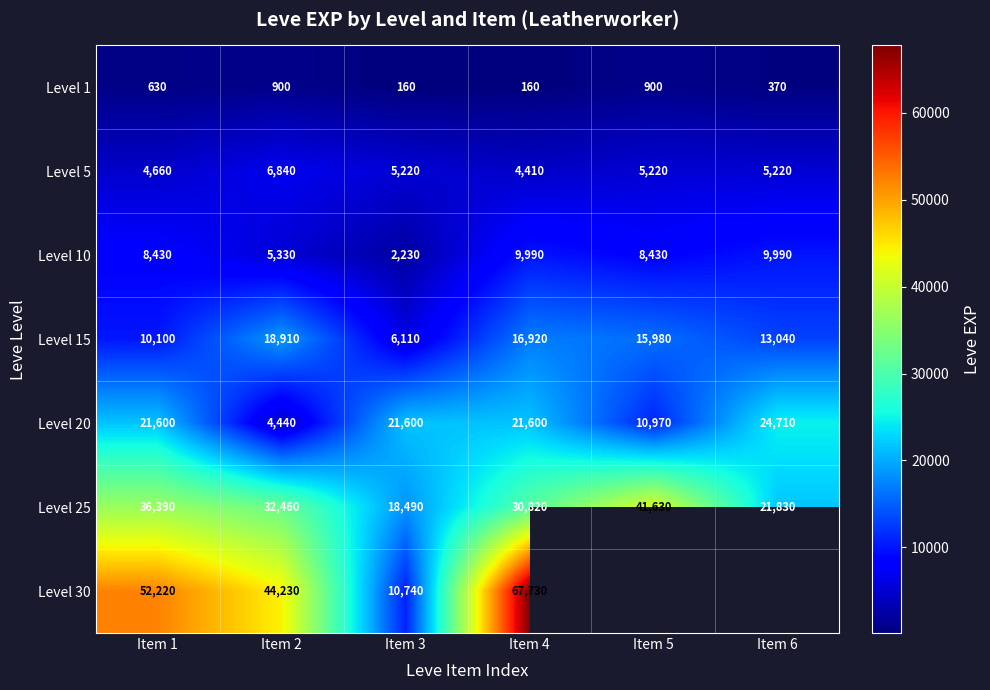

How many Level 20 values are between 10970 and 21600?

4